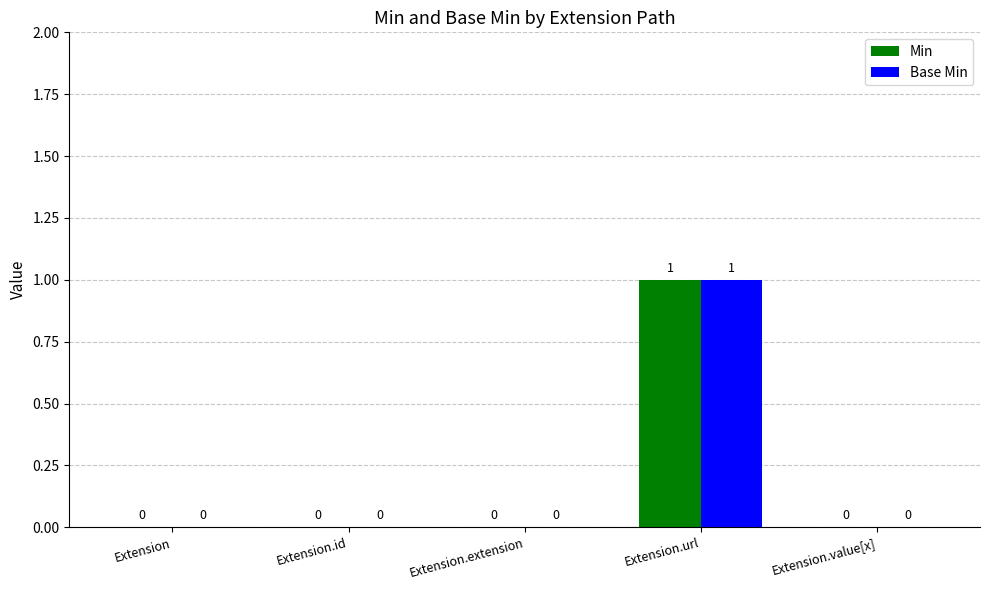

How many Min values are between 0 and 1?

5